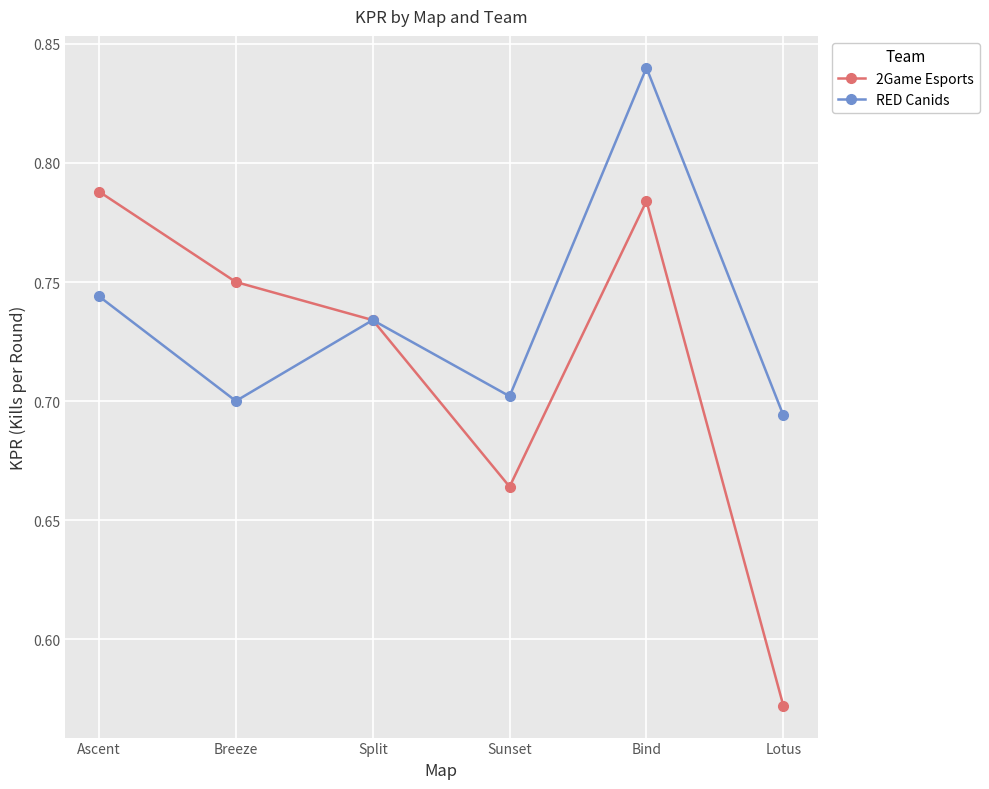

Which series has the largest range (max minus min)?

2Game Esports